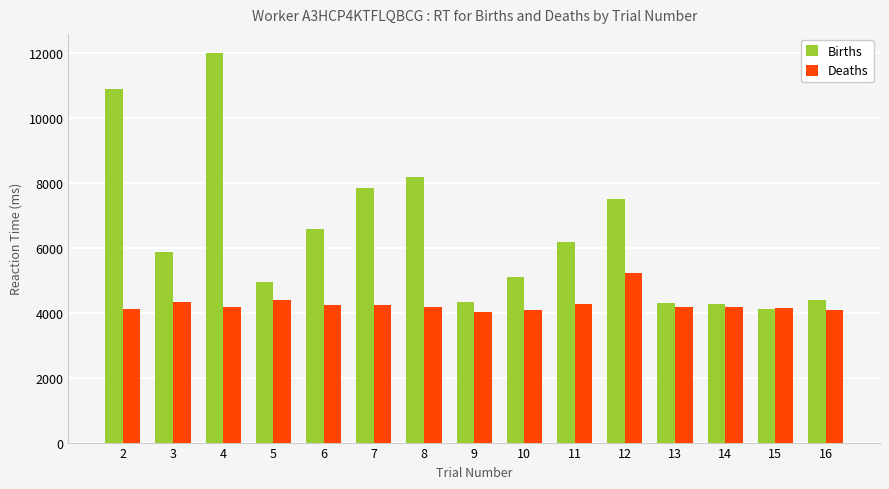

True or false: Births has a value of 2367 at 16.

False